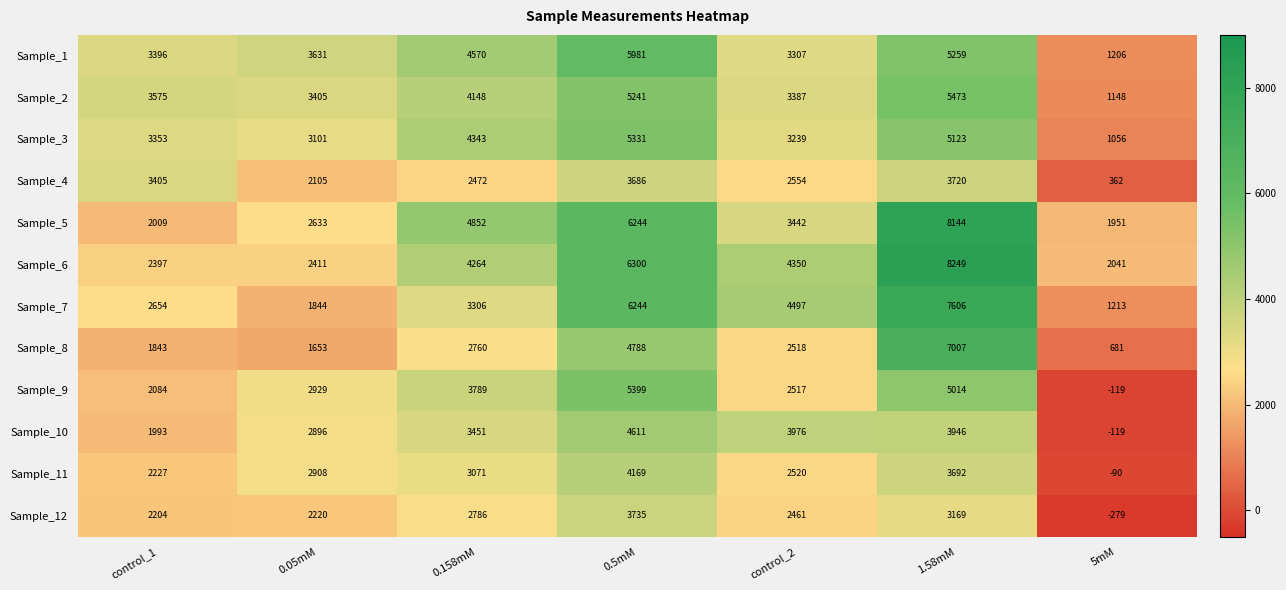

The Sample_2 series shows 734 at 5mM. True or false?

False